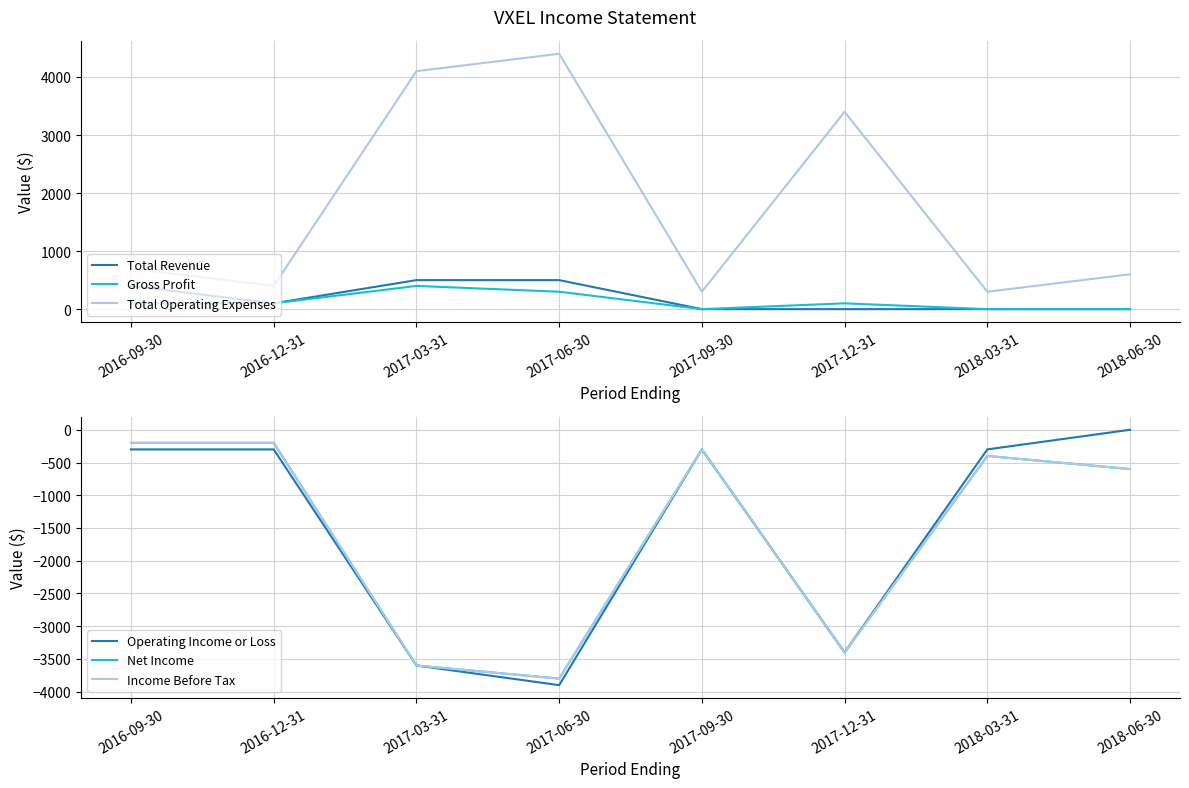

How many series are shown in this chart?

6